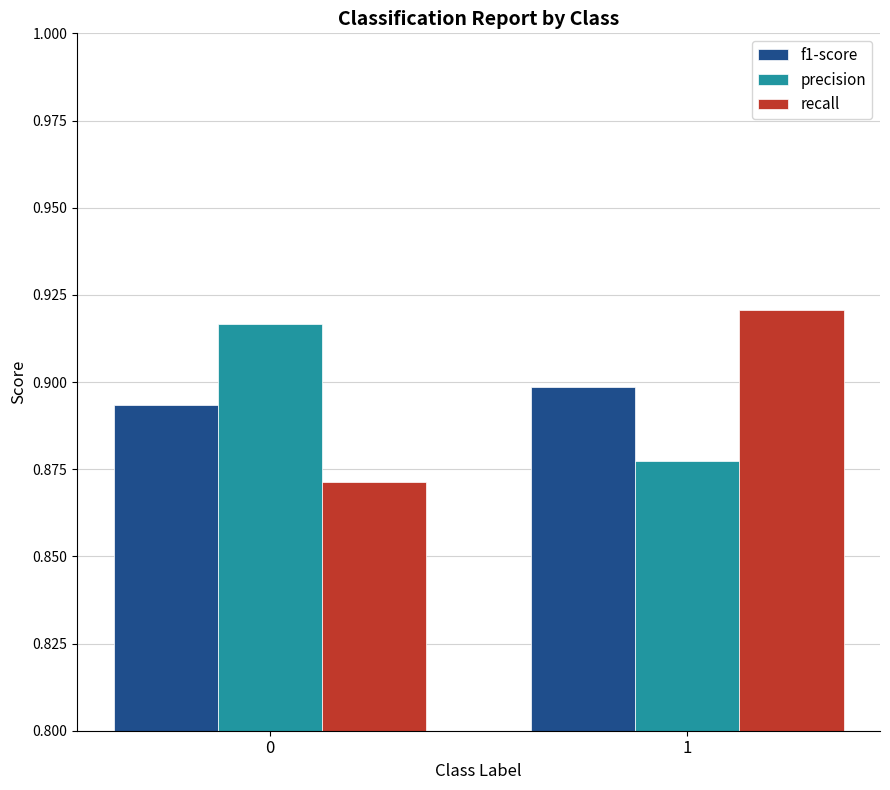

List the series in order of their peak value, highest first.

recall, precision, f1-score